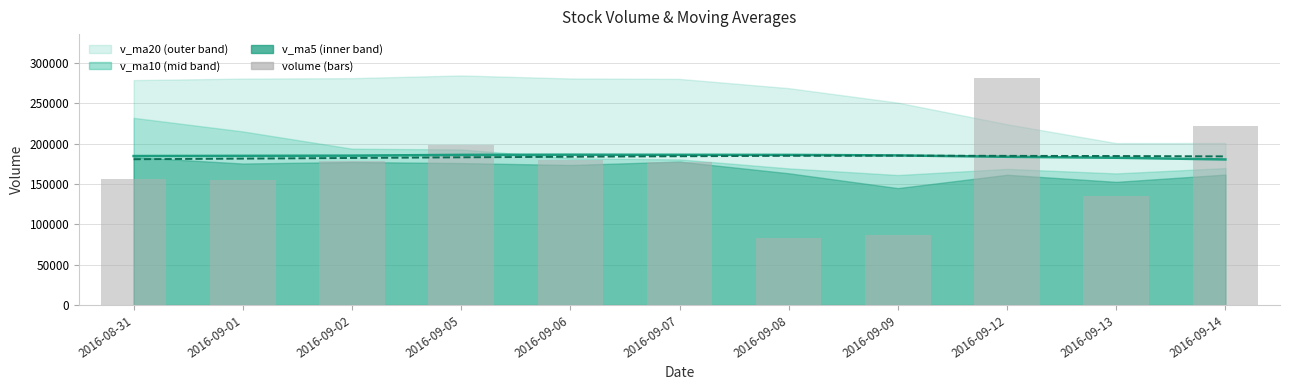

How many data points in volume are less than 177063?

5